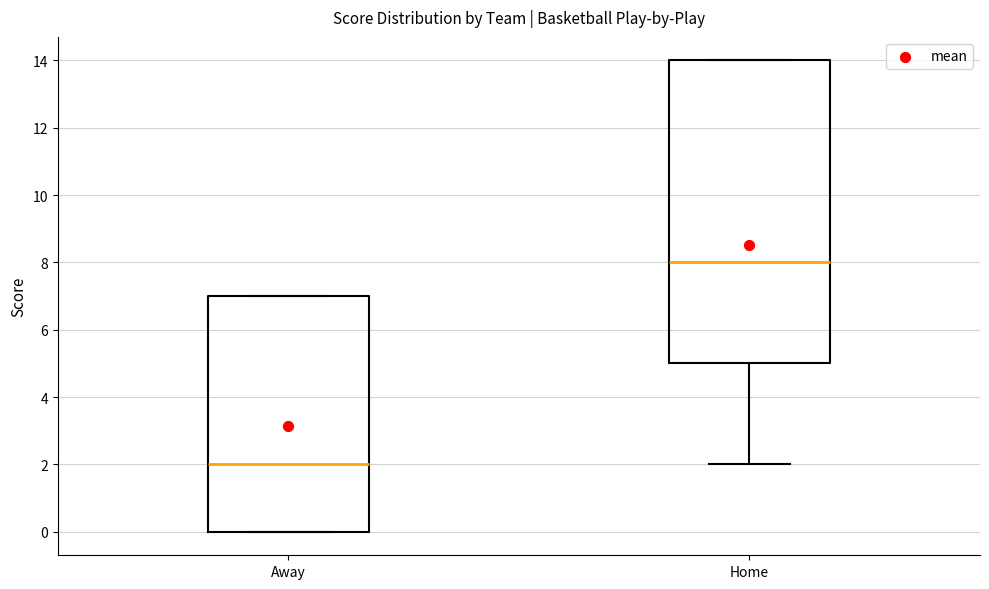

Which box has the highest median line?

Home